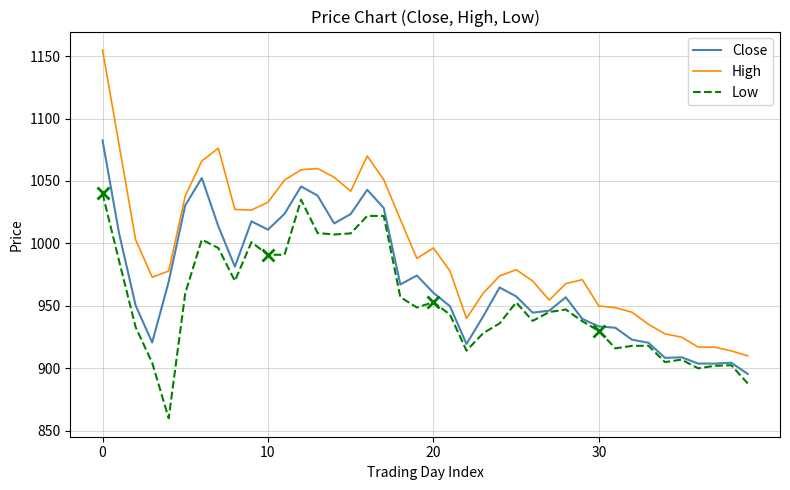

How many lines are shown in the chart?

3